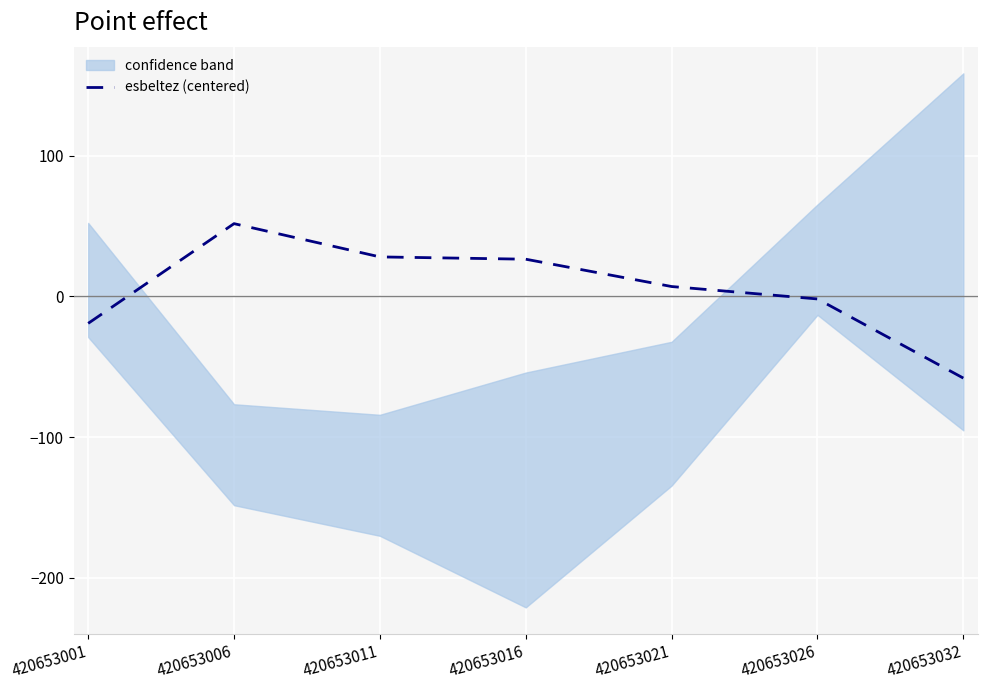

List the labels in order of value, largest first.

420653006, 420653011, 420653016, 420653021, 420653026, 420653001, 420653032